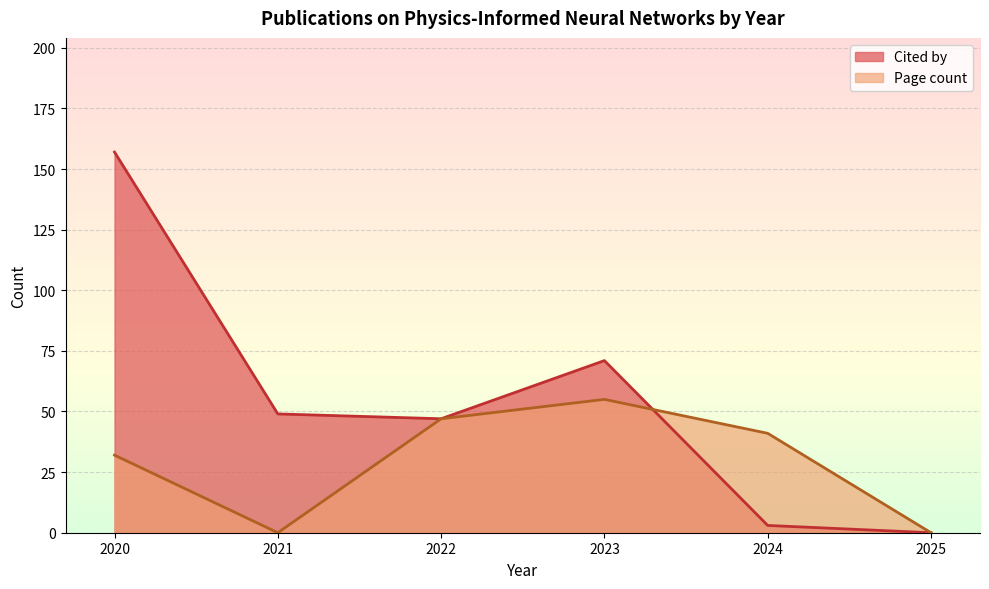

Which series has the widest spread of values?

Cited by